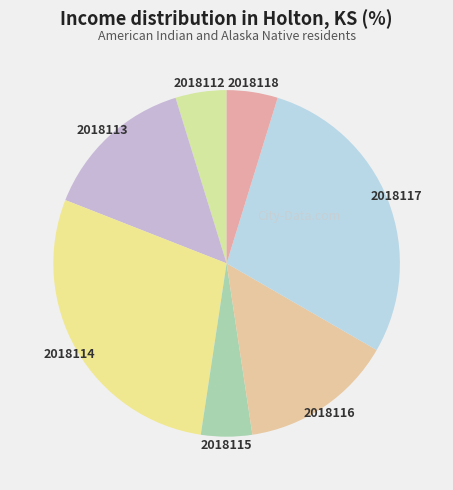

The 2018112 slice represents 20% of the pie. True or false?

False